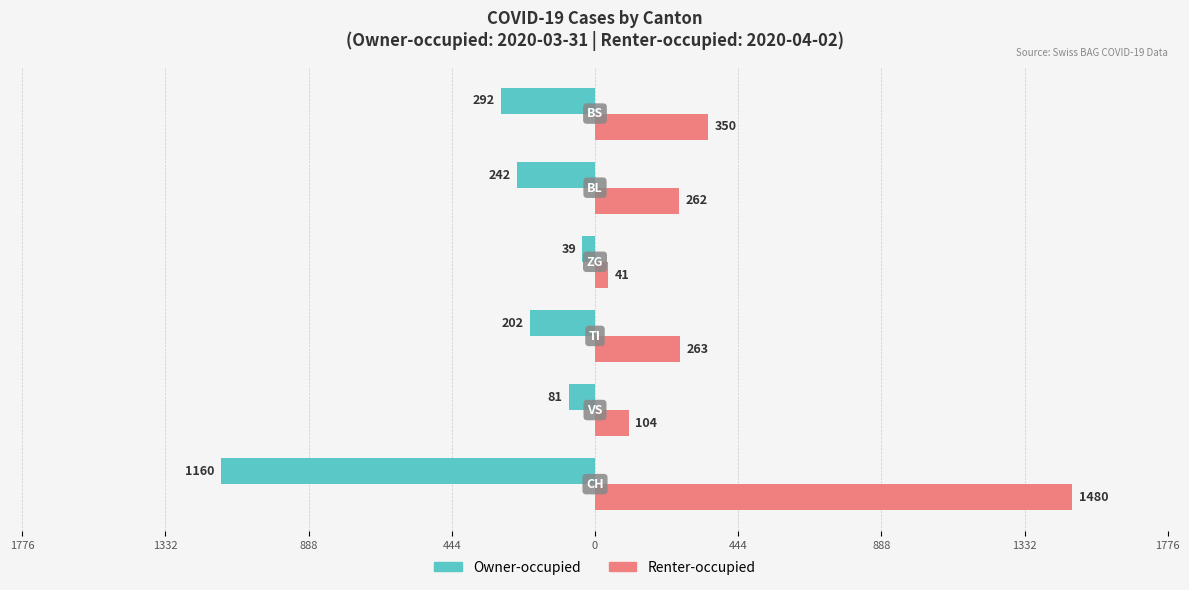

How many bars are there in total?

12